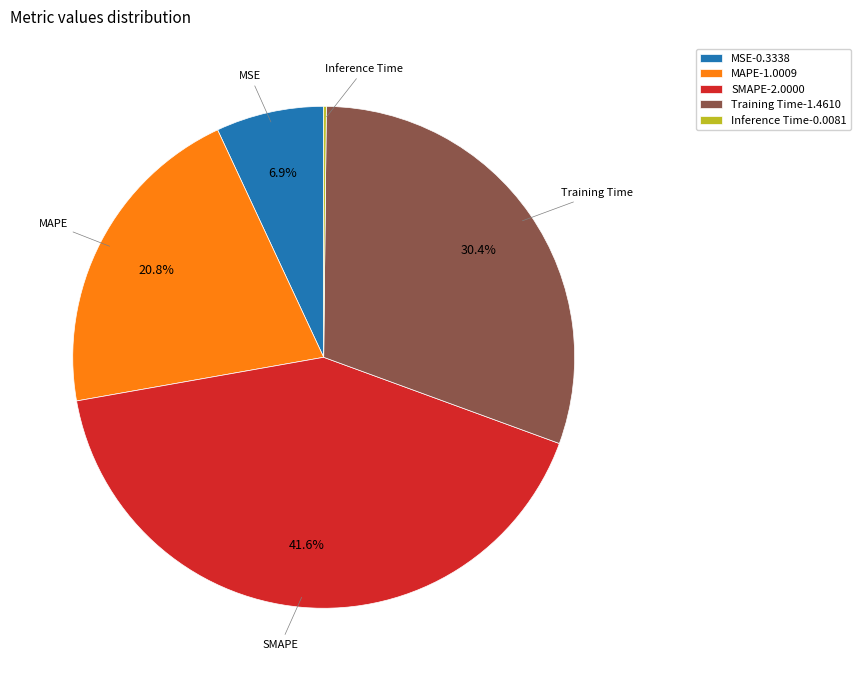

Do MAPE and Training Time together represent more than half of the pie?

Yes